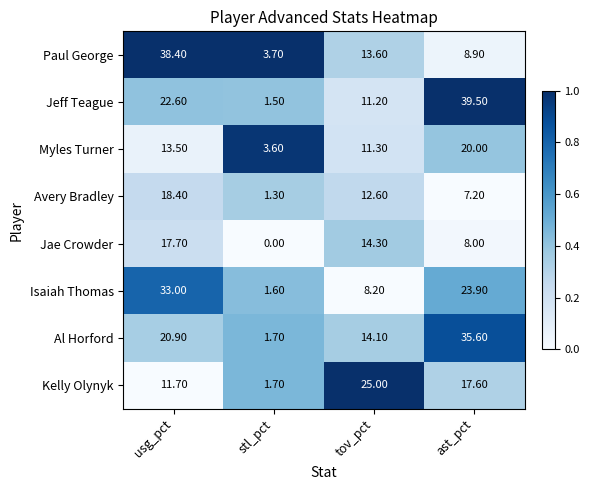

At which category is the sum across all series the highest?

usg_pct